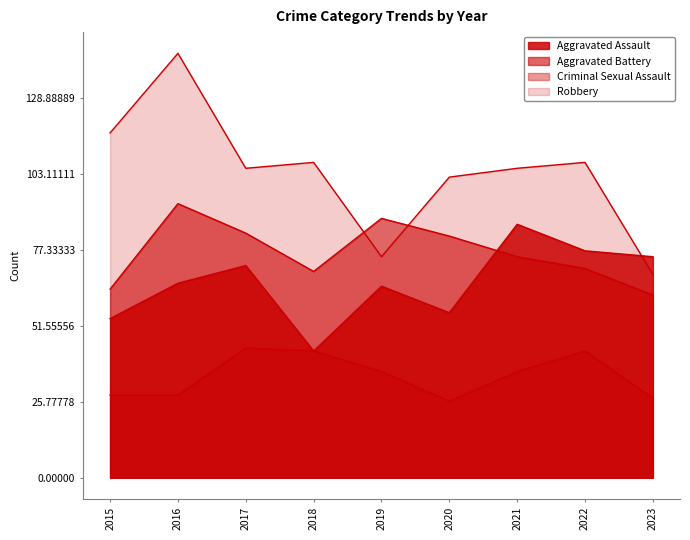

Which category has the lowest value in the Robbery series?

2023